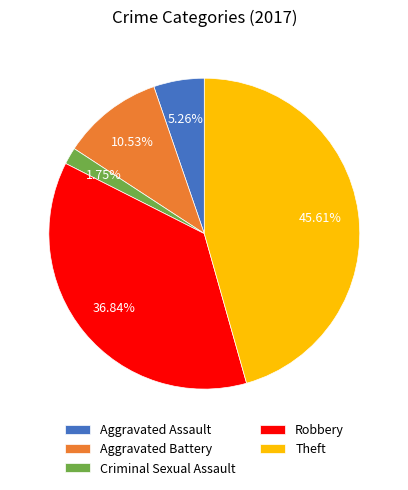

Which has a higher value, Aggravated Assault or Criminal Sexual Assault?

Aggravated Assault